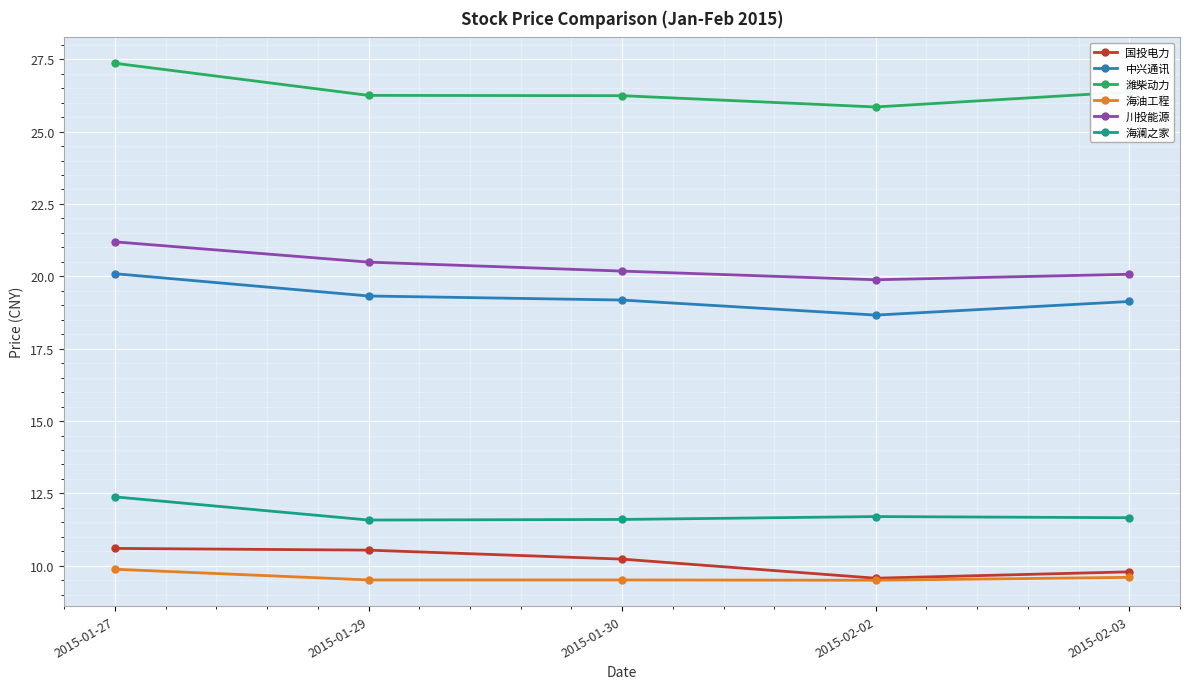

What is the total value across all series at 2015-02-02?

95.2